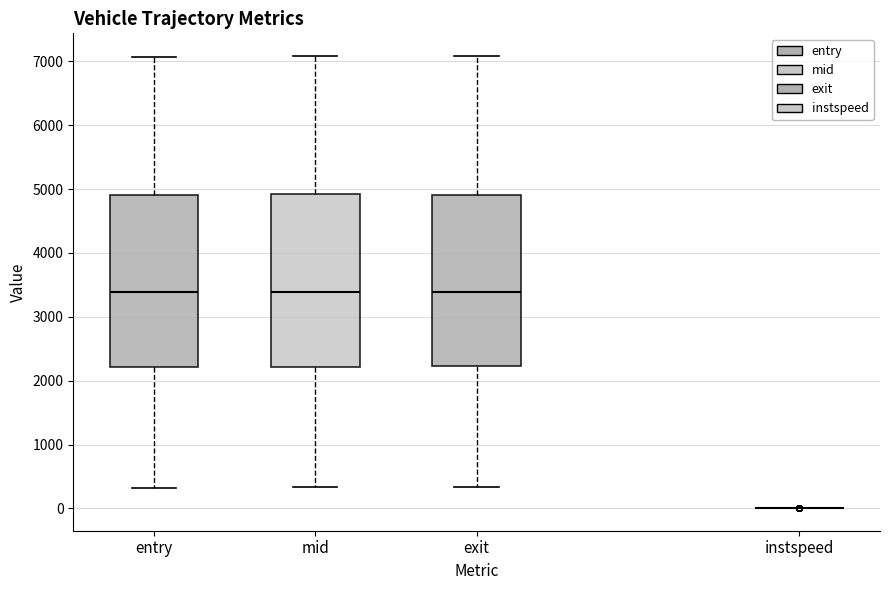

Reading left to right, read every box against the y-axis: the position of its median line, the range the box covers, and the ends of its whiskers. The values are not printed on the chart, so give them approximately, as read against the axis.

entry: median 3400, box 2200 to 4900, whiskers 300 to 7100
mid: median 3400, box 2200 to 4900, whiskers 300 to 7100
exit: median 3400, box 2200 to 4900, whiskers 300 to 7100
instspeed: box collapsed to a line at 0, whiskers 0 to 0